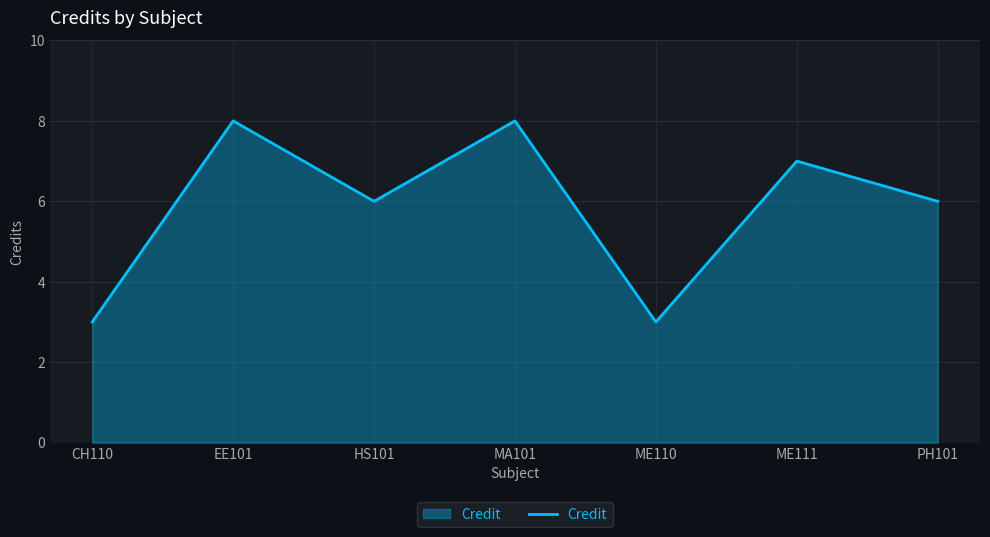

What is the greatest value displayed?

8